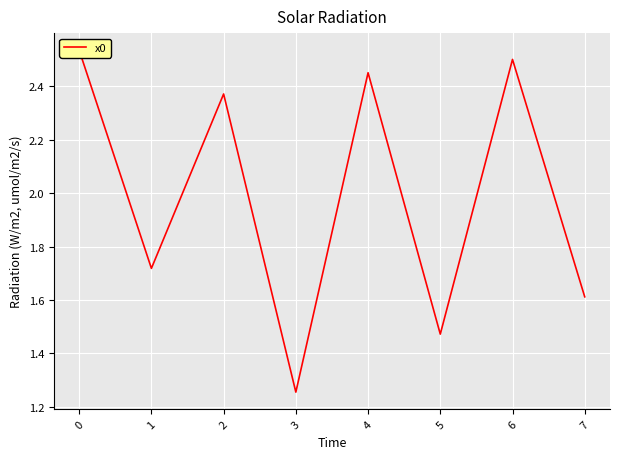

How many data points are less than 2?

4